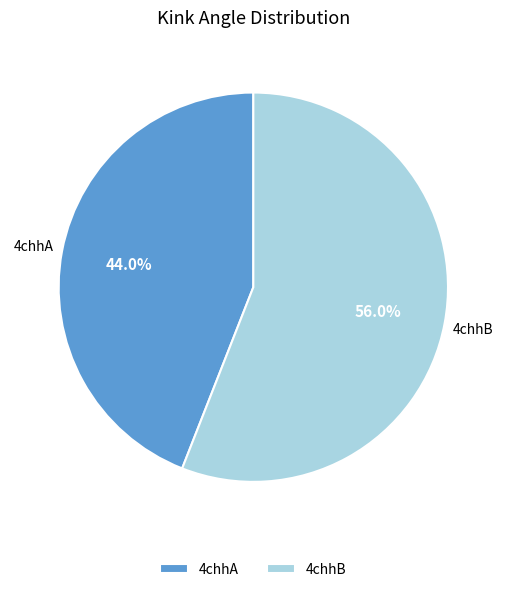

To the nearest percent, what is the difference between the 4chhA and 4chhB slice percentages?

12%